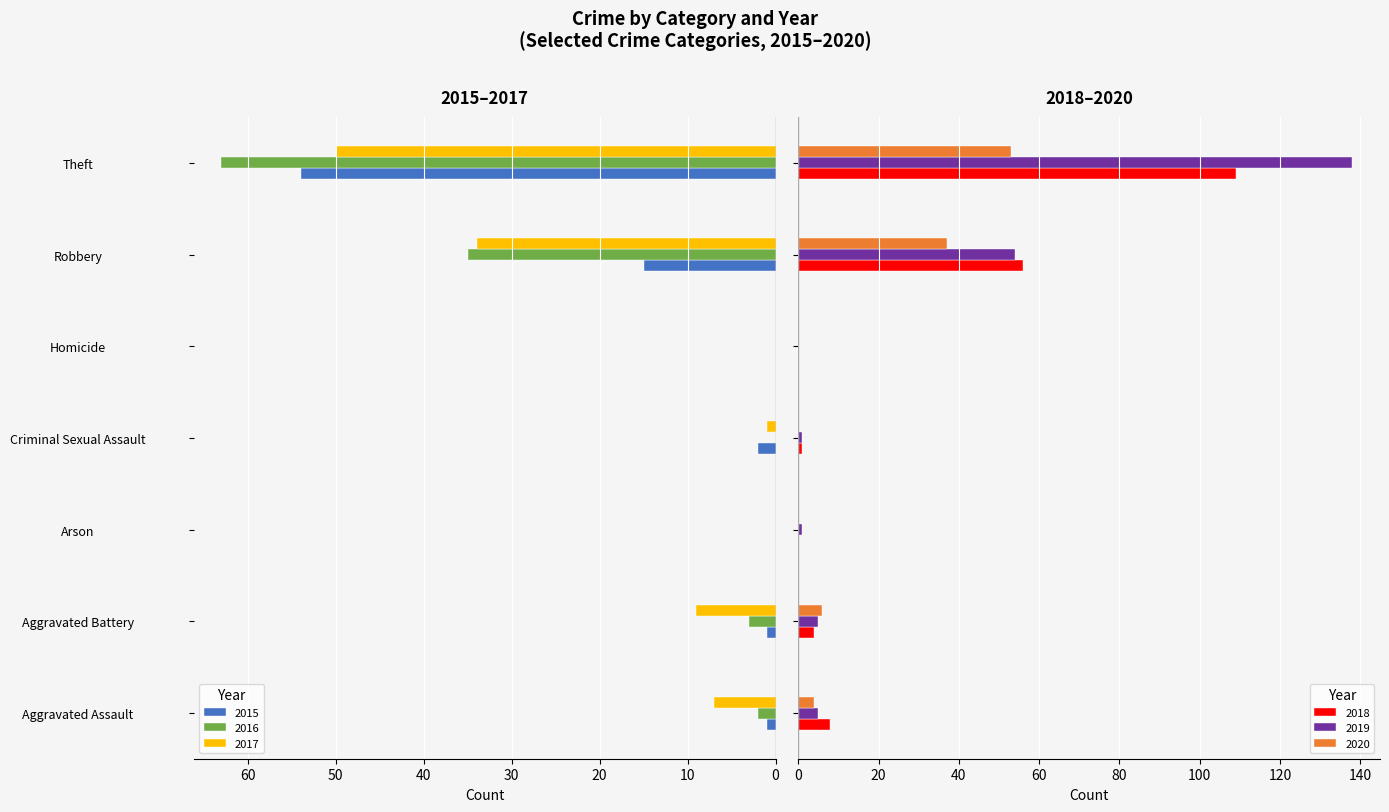

What is the maximum value shown in the chart?

138